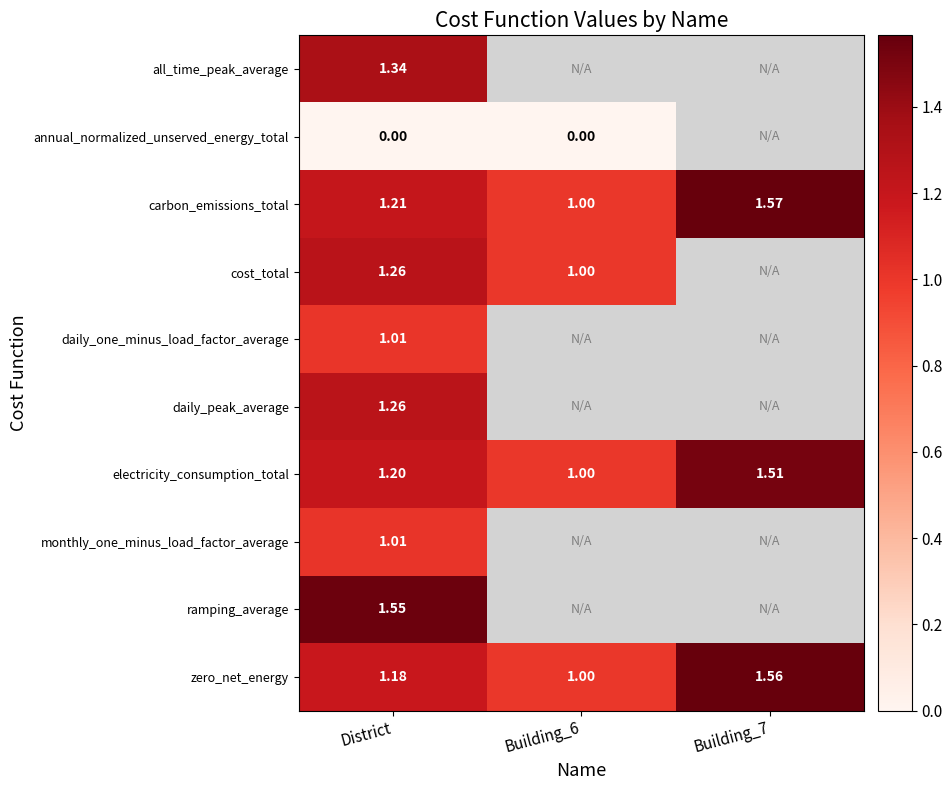

How many series are shown in this chart?

10